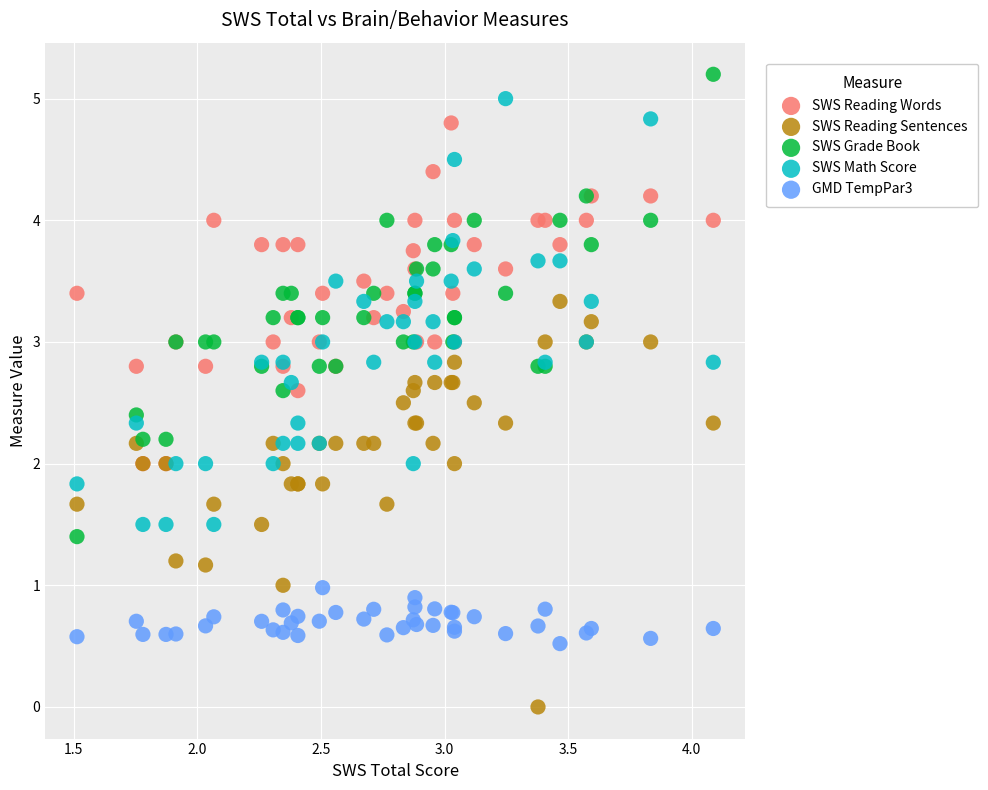

Which series contains the lowest Y value?

SWS Reading Sentences